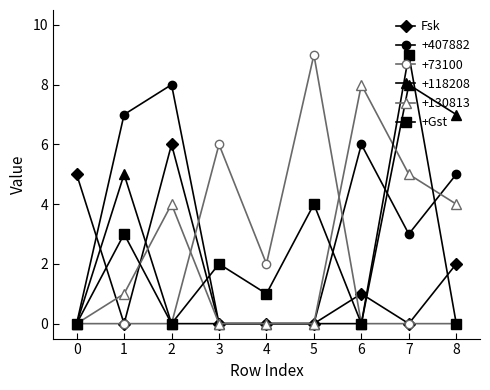

Which series changed the most between 1 and 4?

+407882